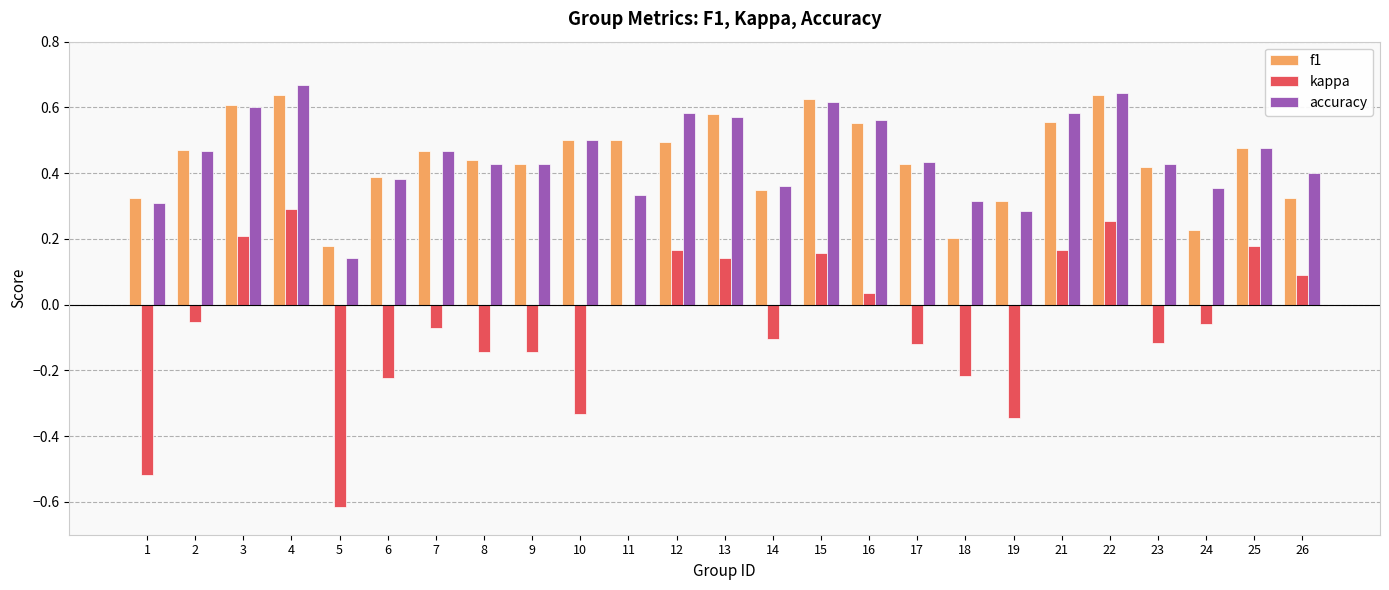

What is the sum of all kappa values?

-1.4